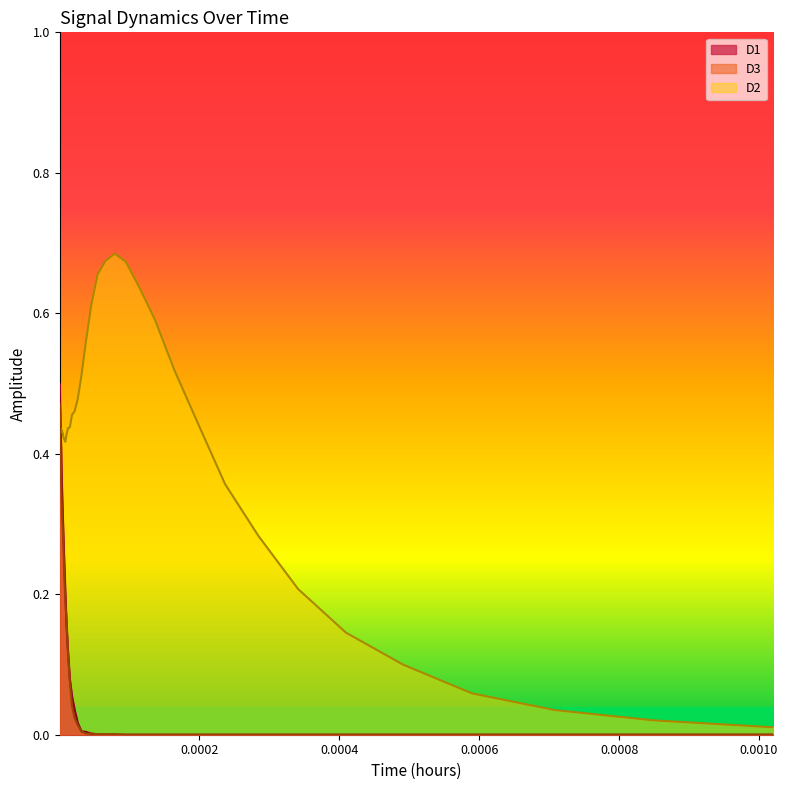

Which series has the largest total across all categories?

D2